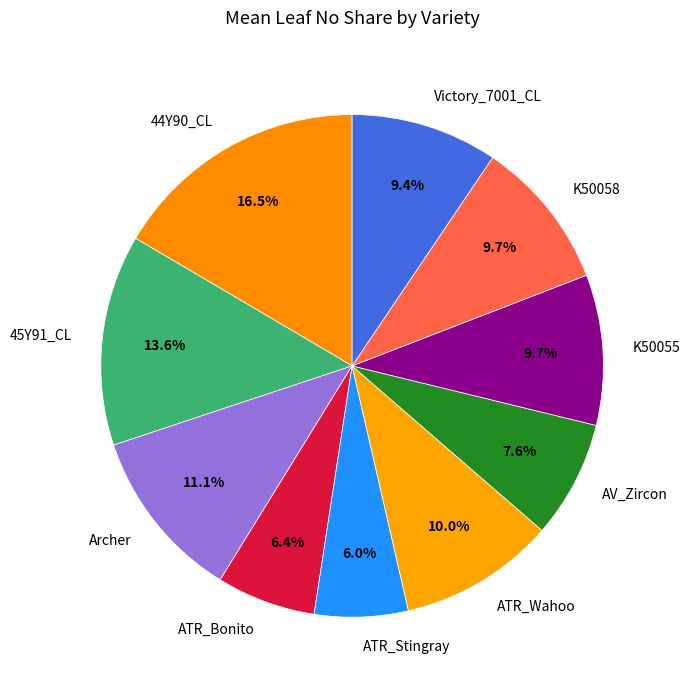

What is the largest slice in the pie chart?

44Y90_CL